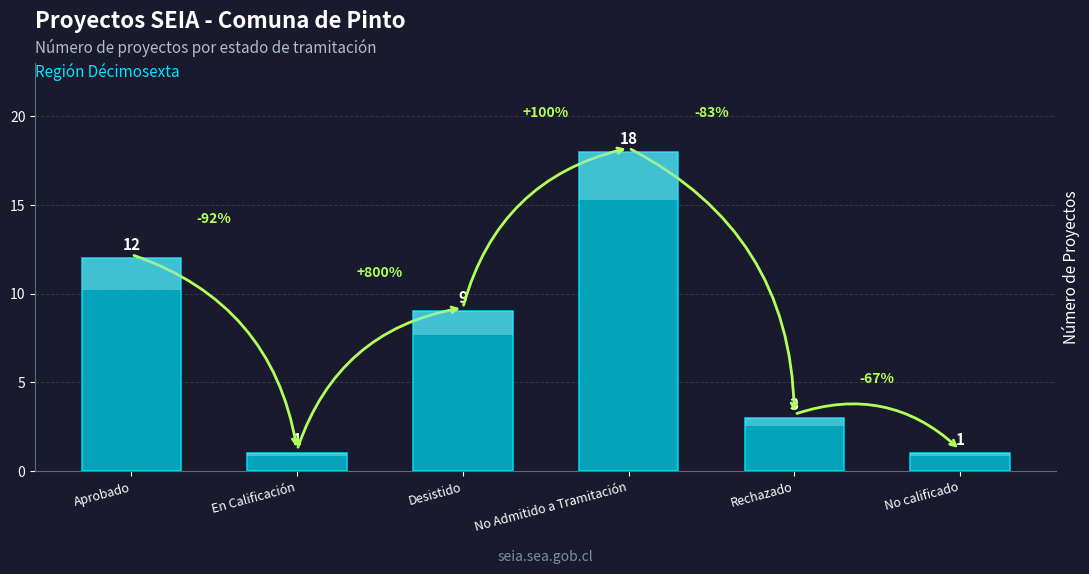

What is the value of the 6th bar from the left?

1